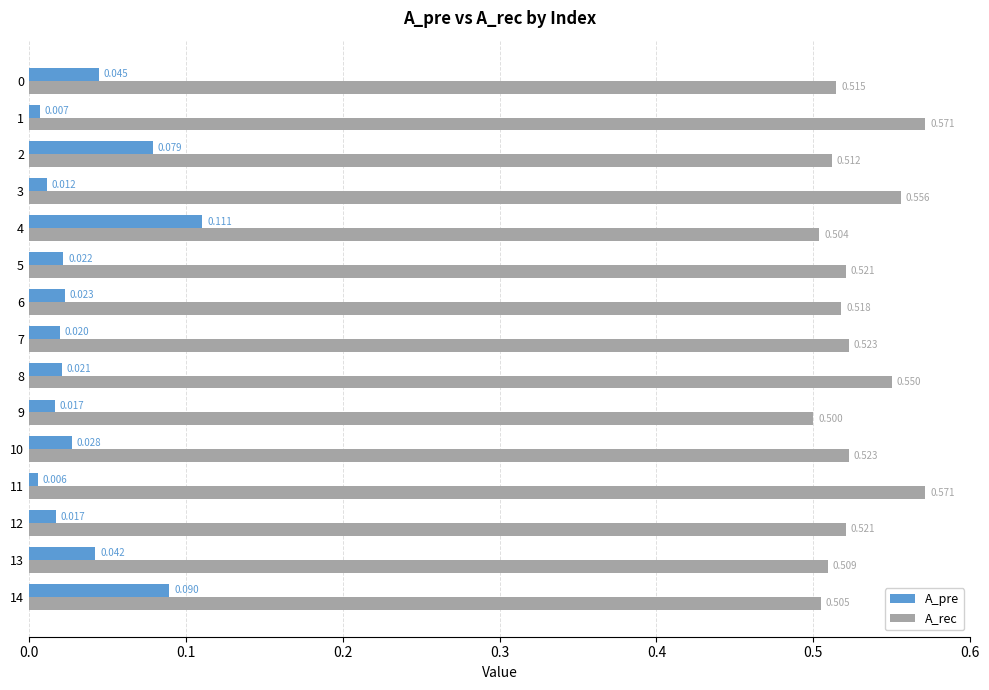

Rank the series by their average value, from lowest to highest.

A_pre, A_rec